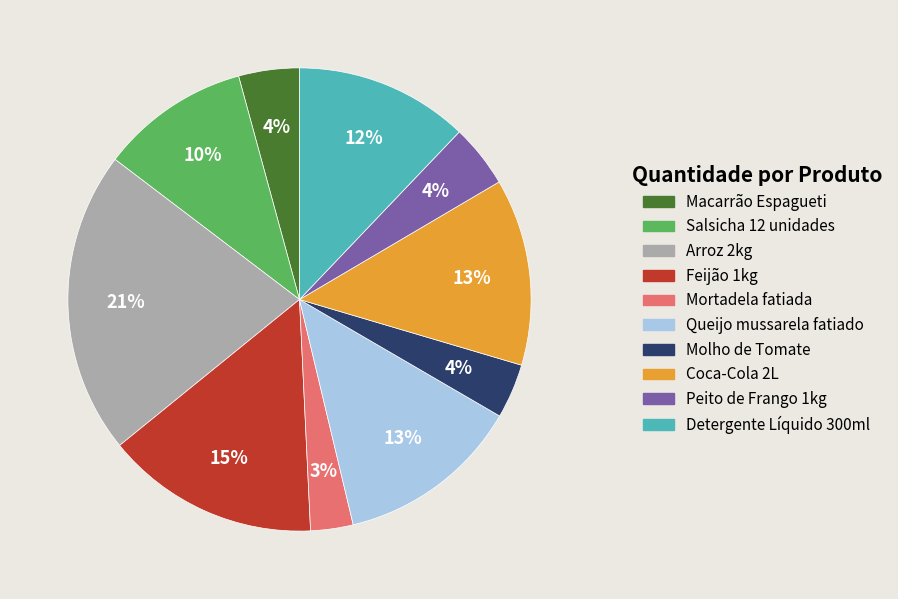

Which has a higher value, Salsicha 12 unidades or Coca-Cola 2L?

Coca-Cola 2L